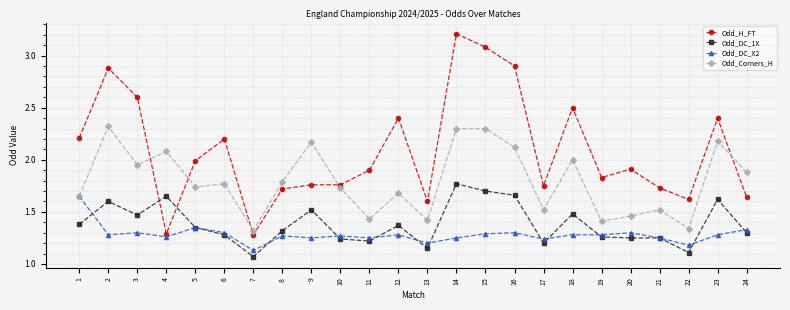

At how many categories does at least one series exceed 2?

12